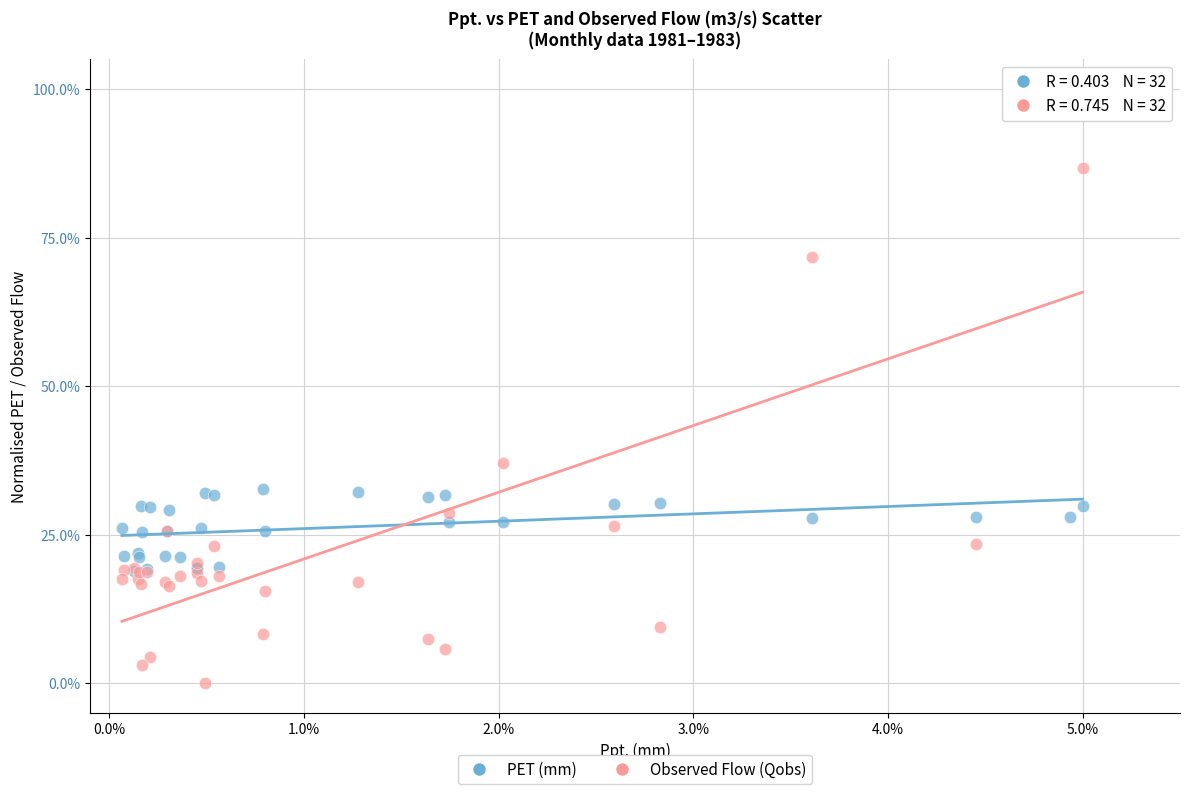

In the Observed Flow (Qobs) series, what Y value is closest to 50?

37.1